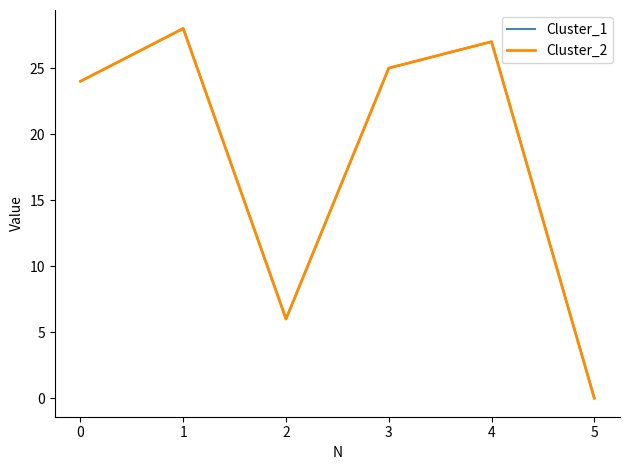

What is the difference between the maximum and minimum values in the Cluster_2 series?

28